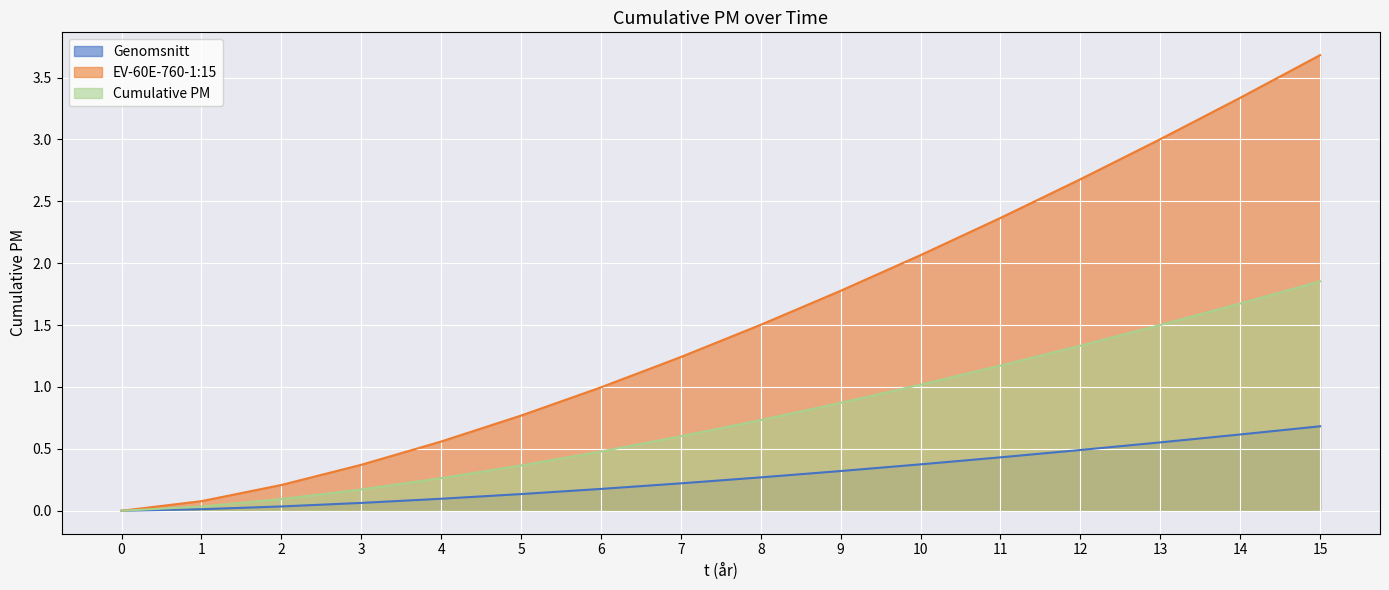

Where is EV-60E-760-1:15 nearest to the value 1?

6